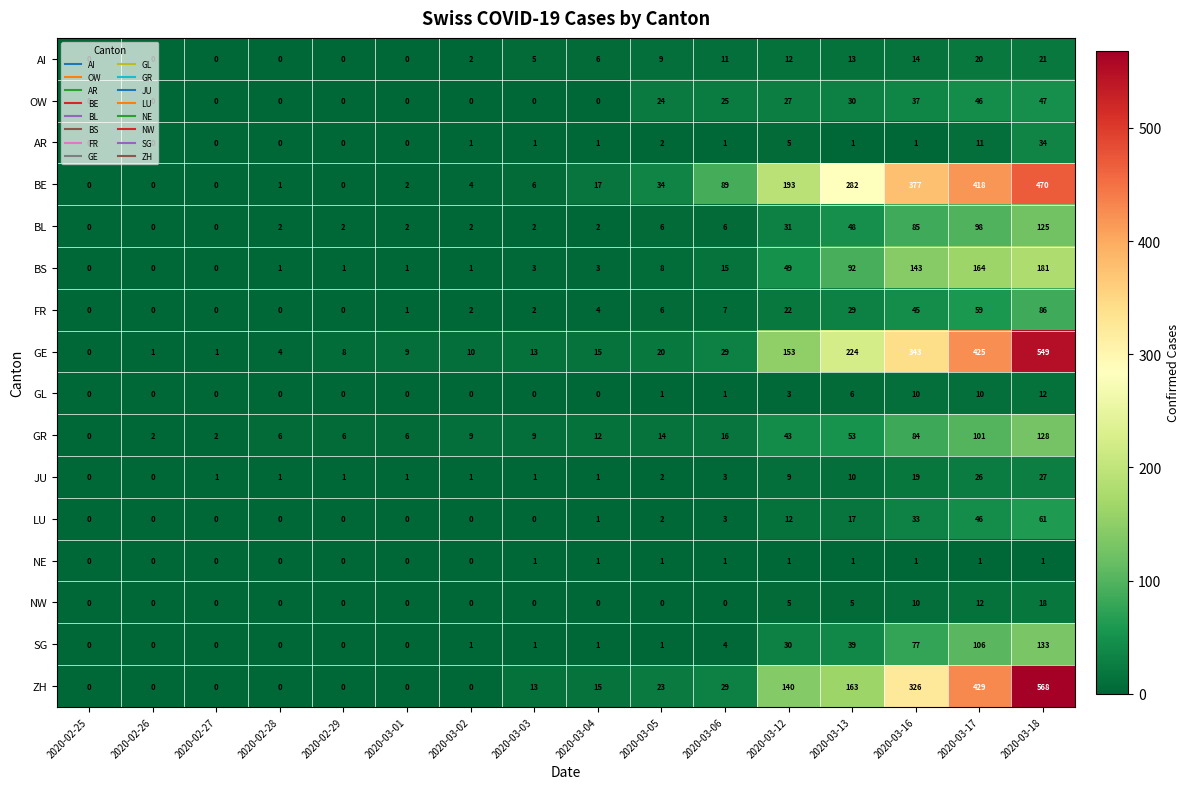

True or false: BE has a value of 6 at 2020-03-02.

False